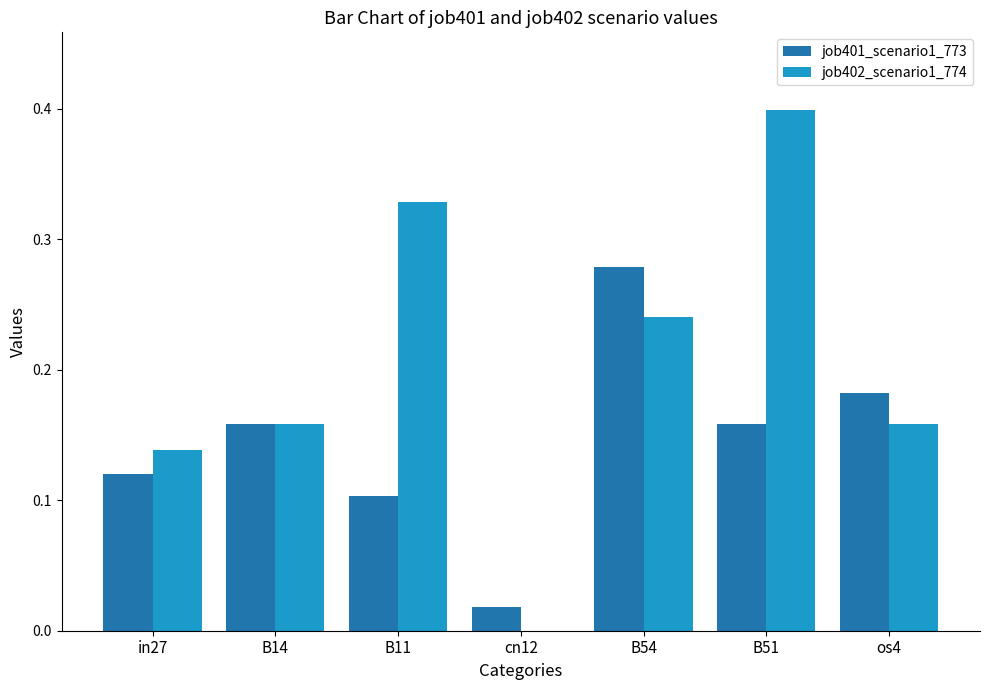

How many data points does each series have?

7